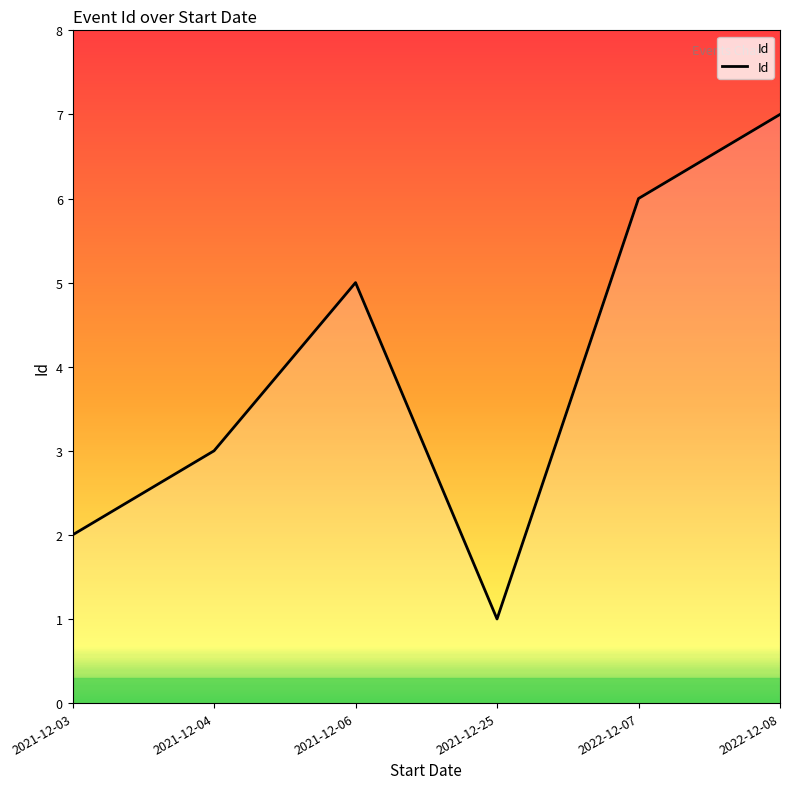

What is the sum of the values at 2021-12-04 and 2021-12-03?

5